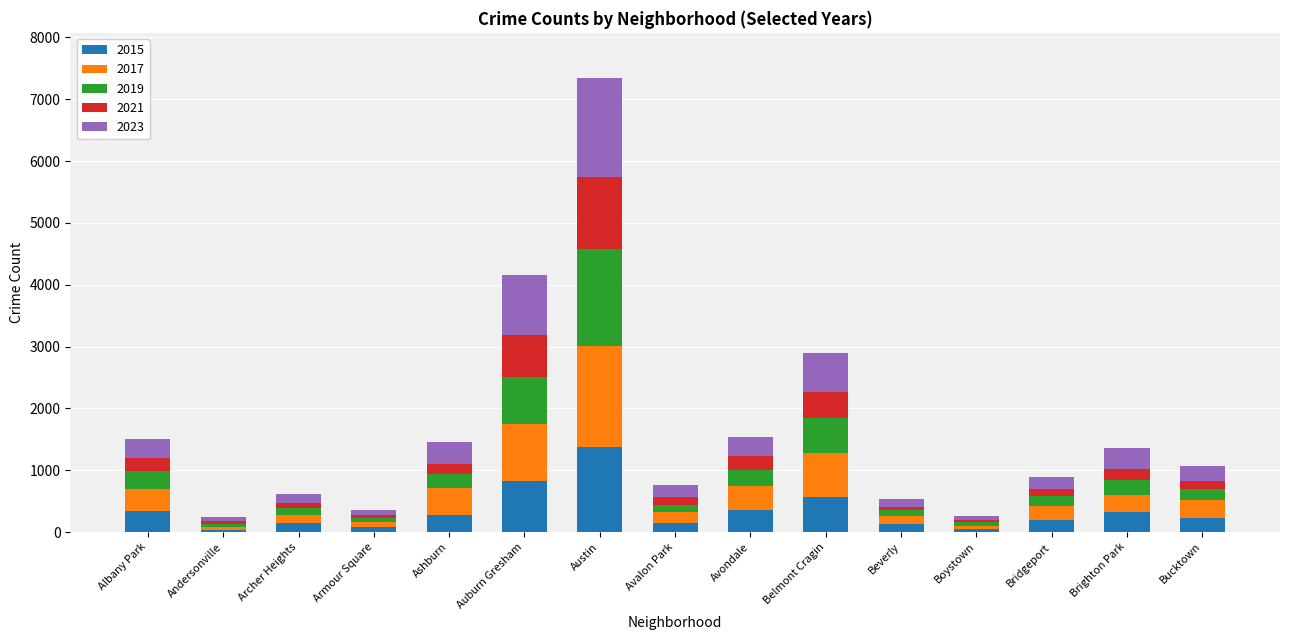

Does the chart contain stacked bars?

Yes